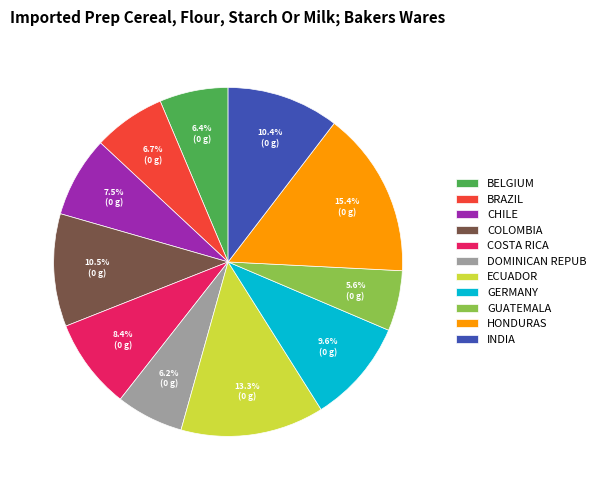

Between BRAZIL and COLOMBIA, which is larger?

COLOMBIA